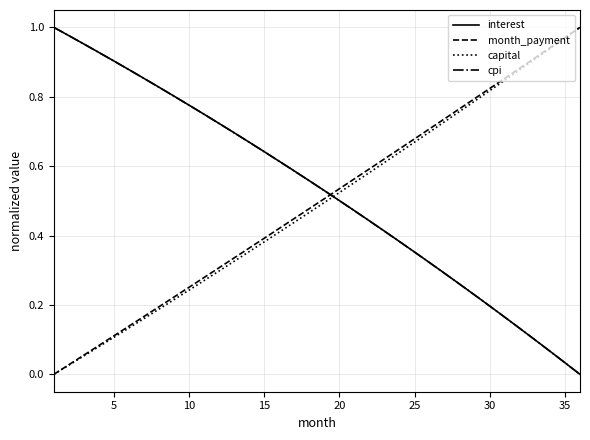

After their last crossing, which series has the higher values: month_payment or interest?

month_payment